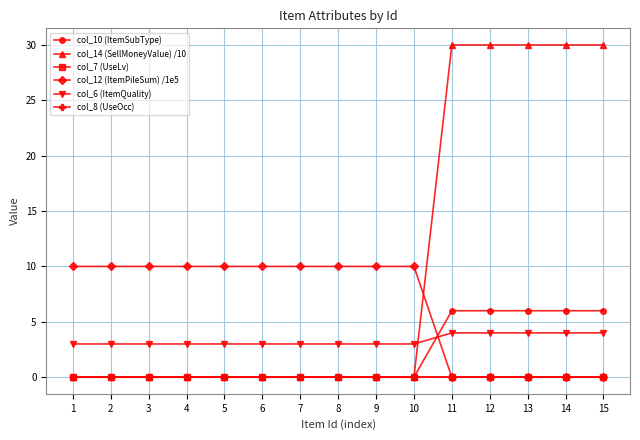

What is the average value of the col_12 (ItemPileSum) /1e5 series?

6.7